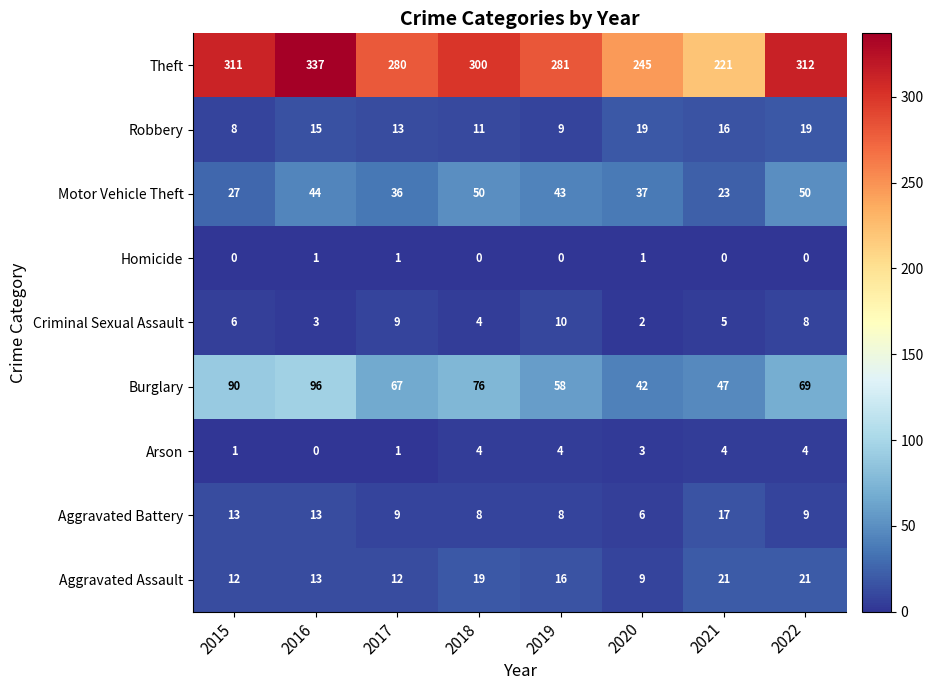

Is it true that Criminal Sexual Assault equals 9 at 2015?

False